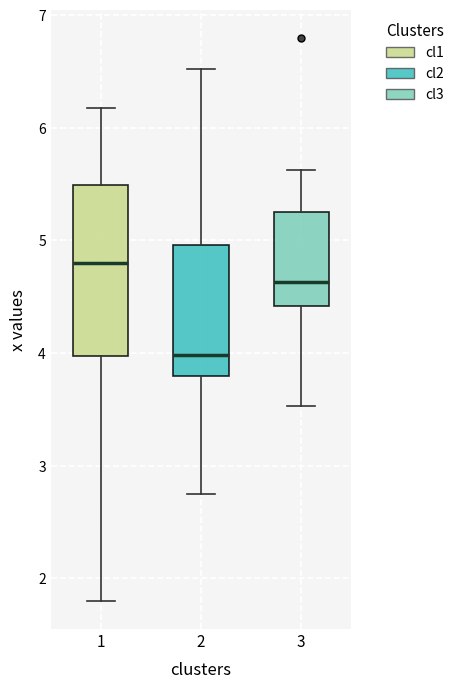

Reading left to right, transcribe this box plot: for each box, give where its median line is, the range the box spans, and where its two whiskers end, as read against the y-axis. The values are not printed on the chart, so give them approximately, as read against the axis.

1: median 4.8, box 4.0 to 5.5, whiskers 1.8 to 6.2
2: median 4.0, box 3.8 to 5.0, whiskers 2.8 to 6.5
3: median 4.6, box 4.4 to 5.3, whiskers 3.5 to 5.6